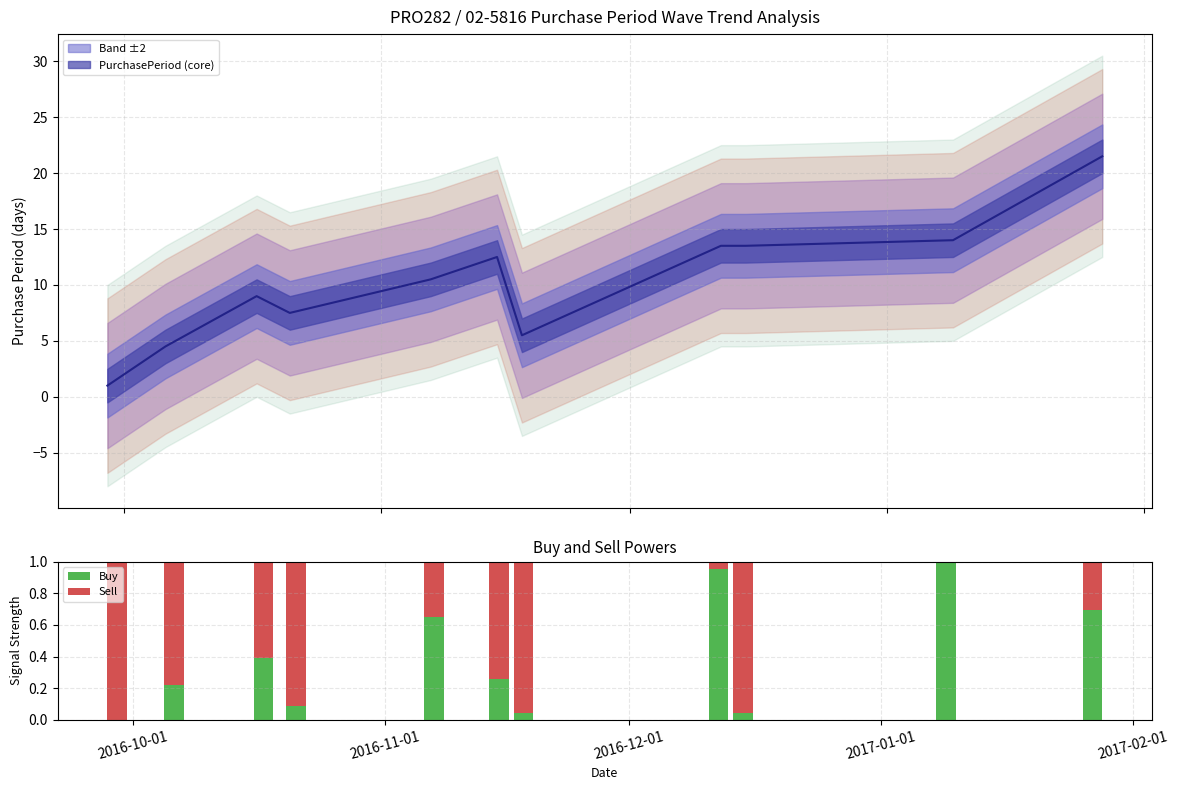

What is the maximum value for Sell?

1.0